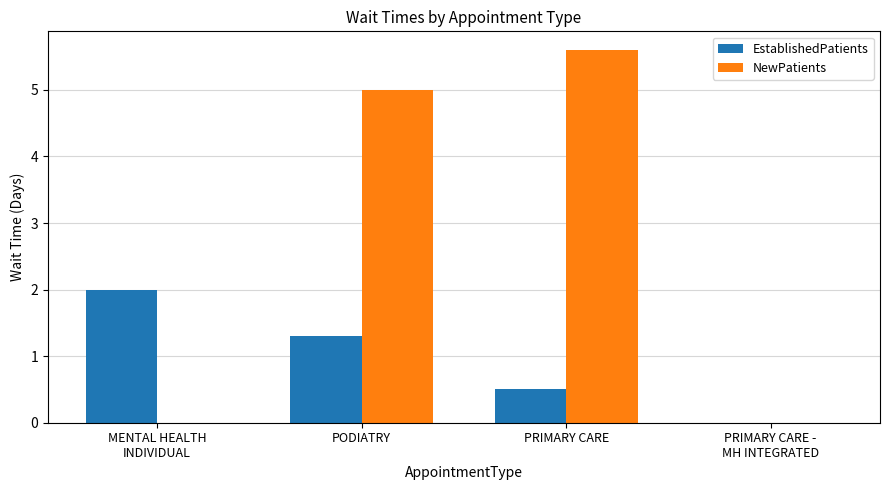

How many groups of bars are there?

4